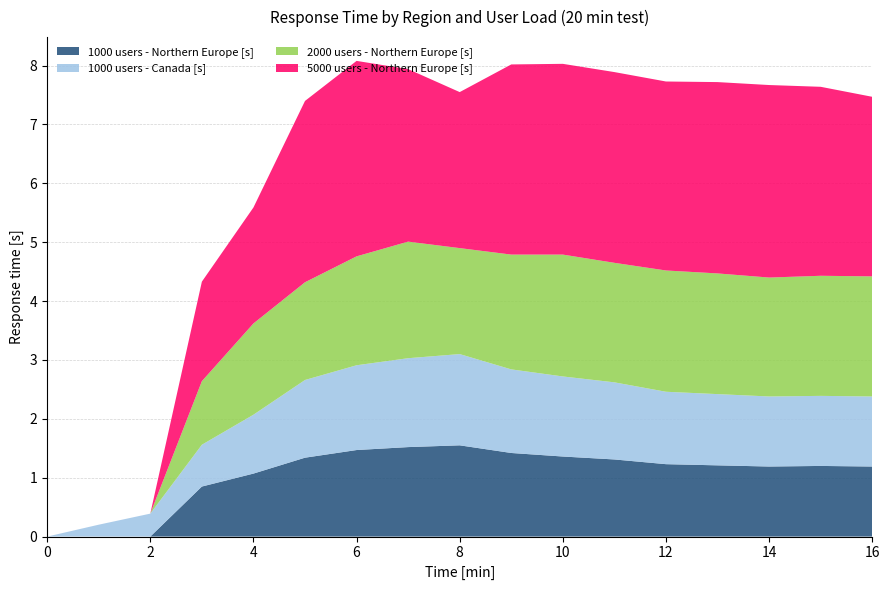

Reading right to left, extract all data points from this chart.

1000 users - Northern Europe [s]: 1.2	1.2	1.2	1.2	1.2	1.3	1.4	1.4	1.6	1.5	1.5	1.3	1.1	0.8	0.0	0.0	0.0
1000 users - Canada [s]: 1.2	1.2	1.2	1.2	1.2	1.3	1.4	1.4	1.6	1.5	1.4	1.3	1.0	0.7	0.4	0.2	0.0
2000 users - Northern Europe [s]: 2.0	2.0	2.0	2.0	2.1	2.0	2.1	1.9	1.8	2.0	1.9	1.7	1.6	1.1	0.0	0.0	0.0
5000 users - Northern Europe [s]: 3.0	3.2	3.3	3.2	3.2	3.2	3.2	3.2	2.6	2.9	3.3	3.1	2.0	1.7	0.0	0.0	0.0